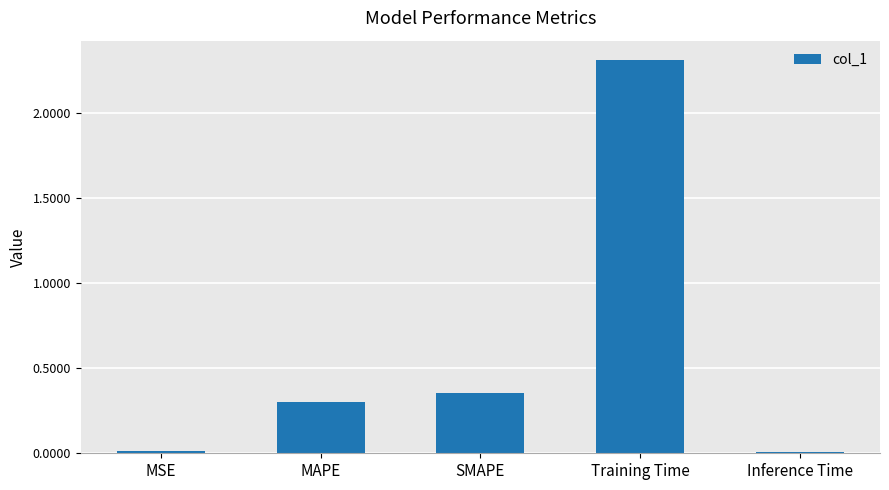

At which category does the chart reach its peak across all series?

Training Time